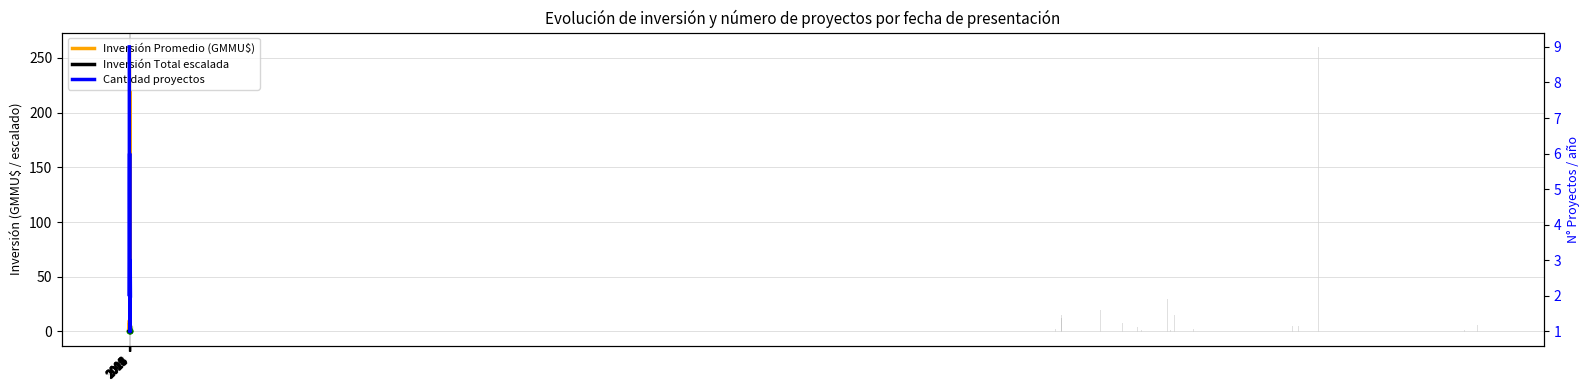

Rank the series by their maximum value, from highest to lowest.

Inversión Promedio (GMMU$), Cantidad proyectos, Inversión Total escalada